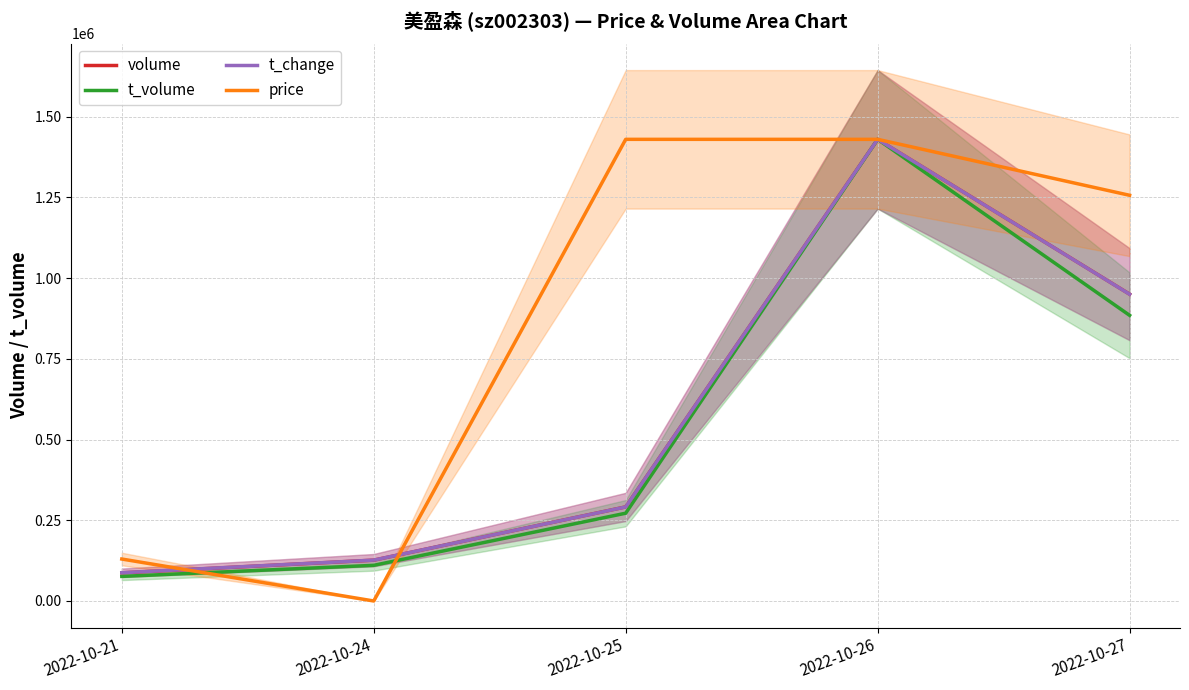

Rank the categories by t_volume value from lowest to highest.

2022-10-21, 2022-10-24, 2022-10-25, 2022-10-27, 2022-10-26